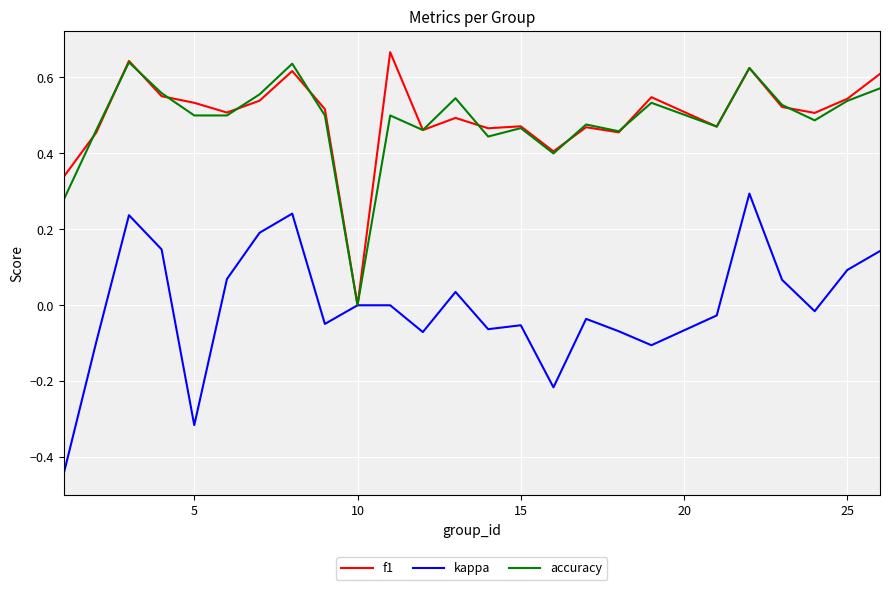

Which series has the widest spread of values?

kappa